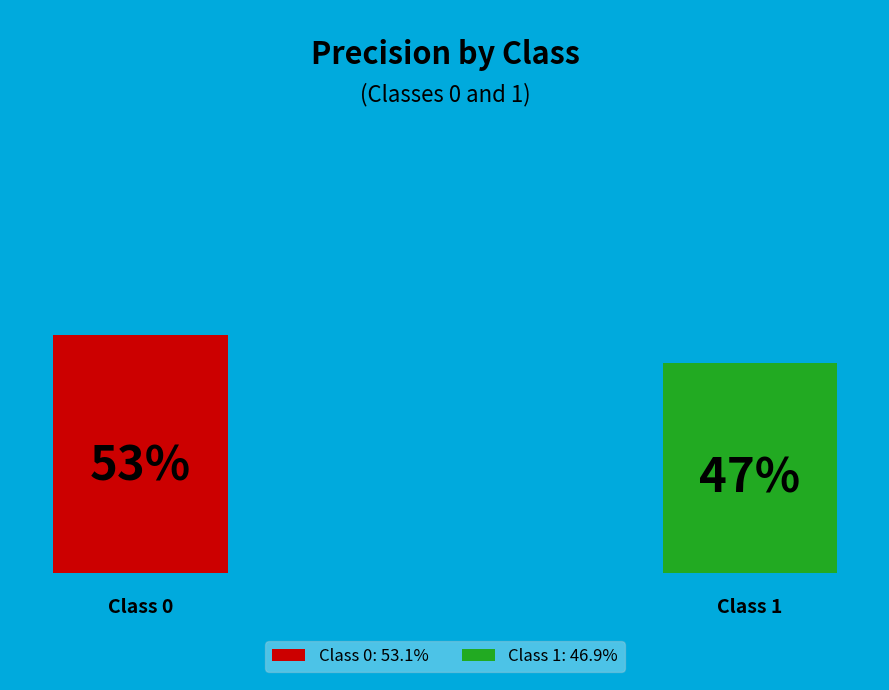

Rank the categories by value from lowest to highest.

1, 0